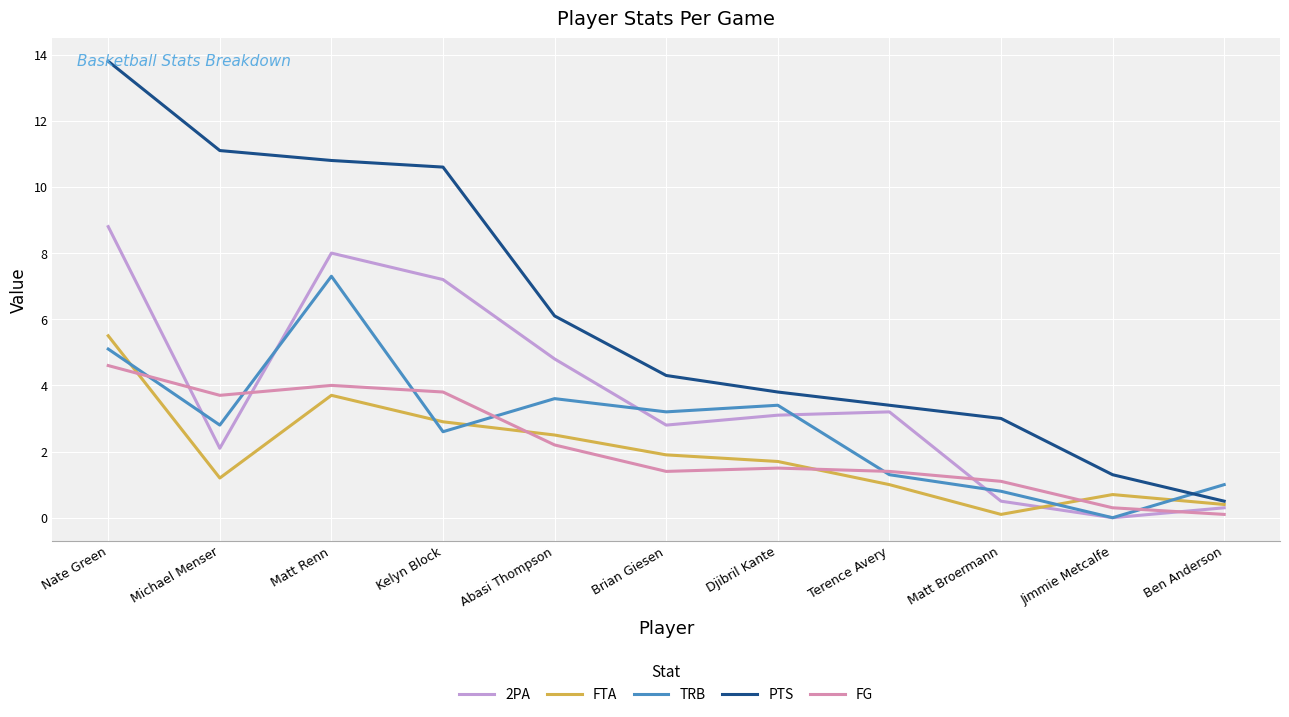

Reading left to right, what are all the values shown in this chart?

2PA: 8.8	2.1	8.0	7.2	4.8	2.8	3.1	3.2	0.5	0.0	0.3
FTA: 5.5	1.2	3.7	2.9	2.5	1.9	1.7	1.0	0.1	0.7	0.4
TRB: 5.1	2.8	7.3	2.6	3.6	3.2	3.4	1.3	0.8	0.0	1.0
PTS: 13.8	11.1	10.8	10.6	6.1	4.3	3.8	3.4	3.0	1.3	0.5
FG: 4.6	3.7	4.0	3.8	2.2	1.4	1.5	1.4	1.1	0.3	0.1